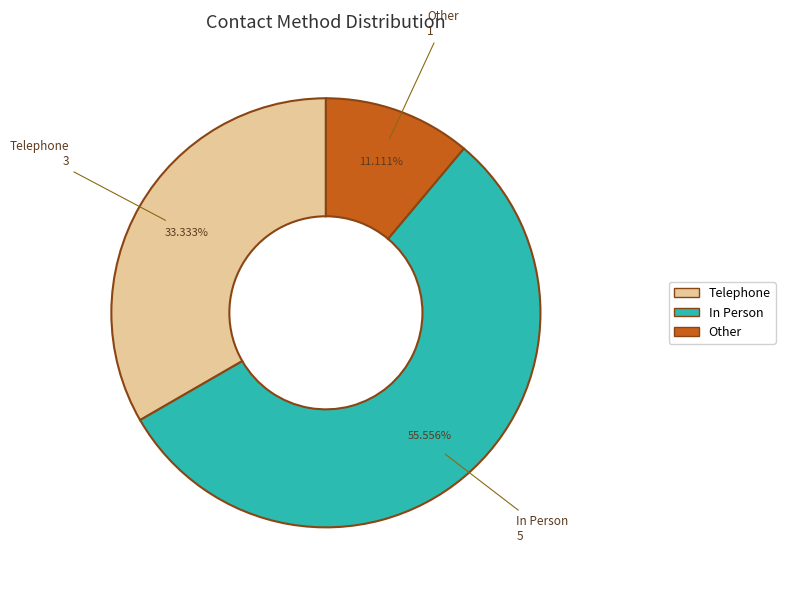

Is there a majority slice in this chart?

Yes